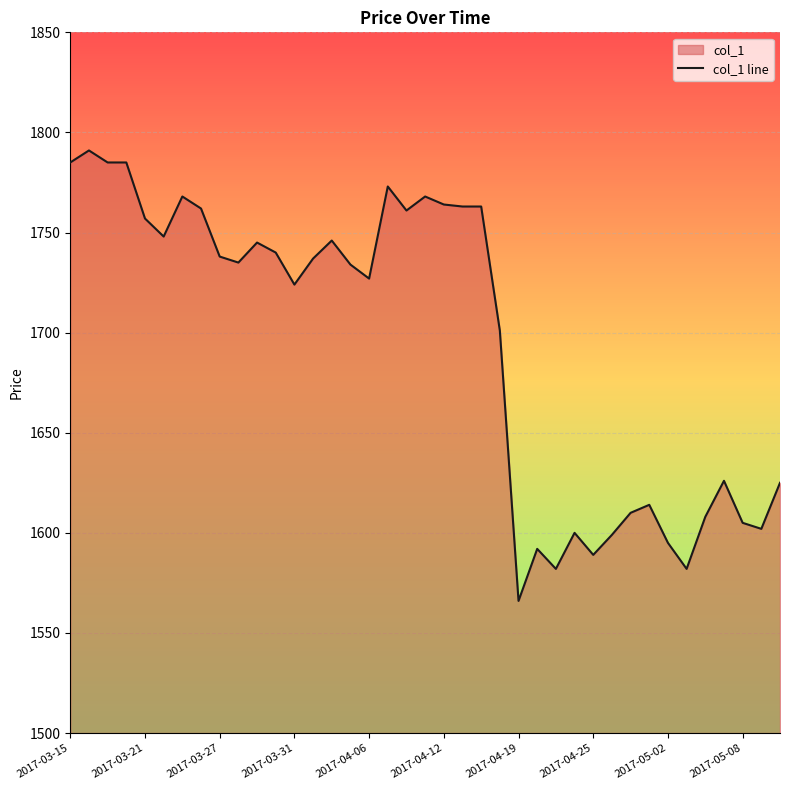

The value at 15 is 756. True or false?

False